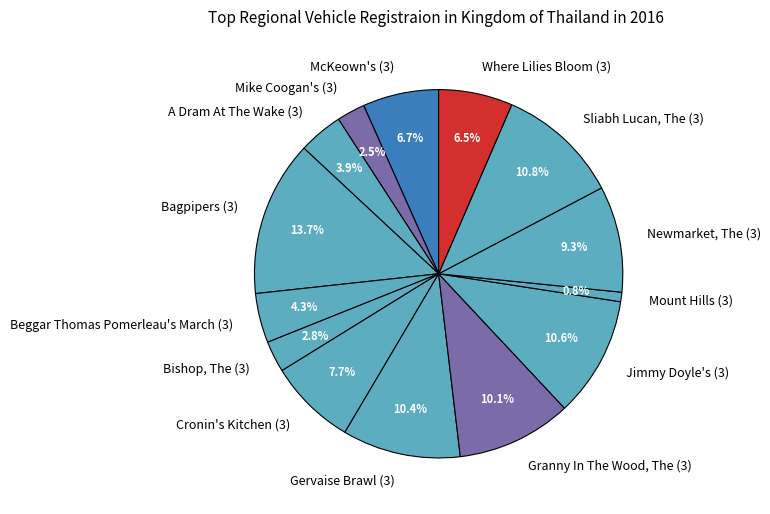

Is Mike Coogan's (3) the majority of the pie?

No